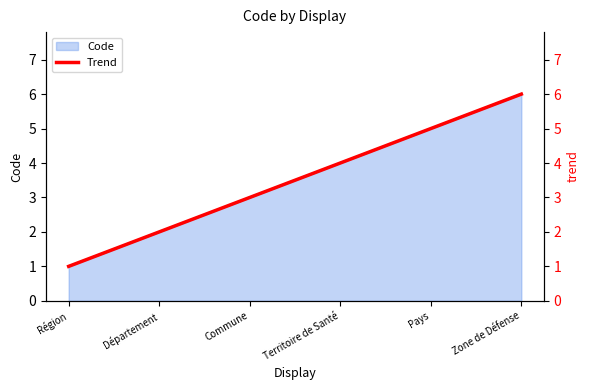

The value at Territoire de Santé is 6. True or false?

False